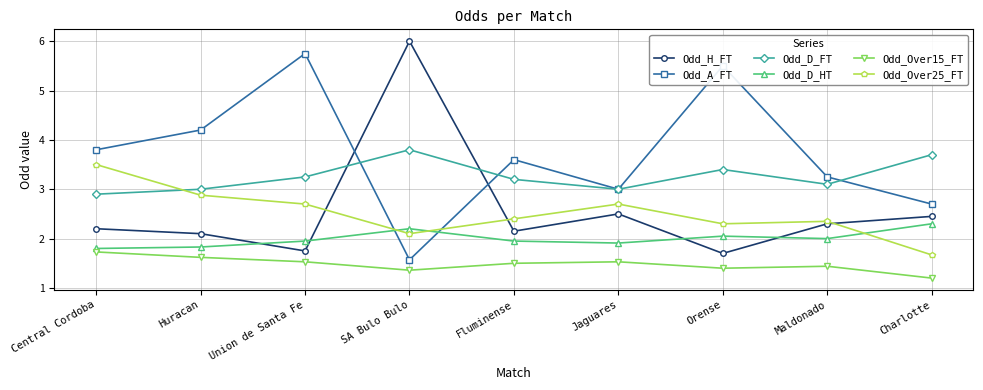

List the series in order of their peak value, lowest first.

Odd_Over15_FT, Odd_D_HT, Odd_Over25_FT, Odd_D_FT, Odd_A_FT, Odd_H_FT